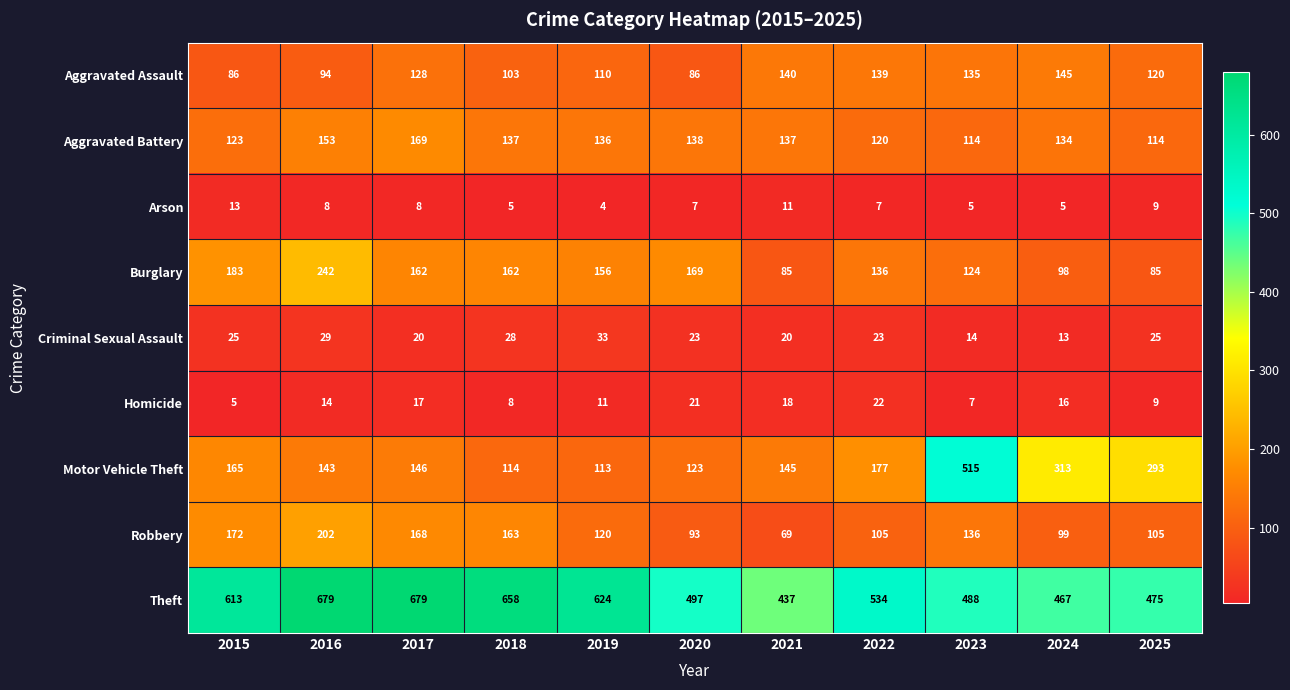

What is the sum of all Theft values?

6151